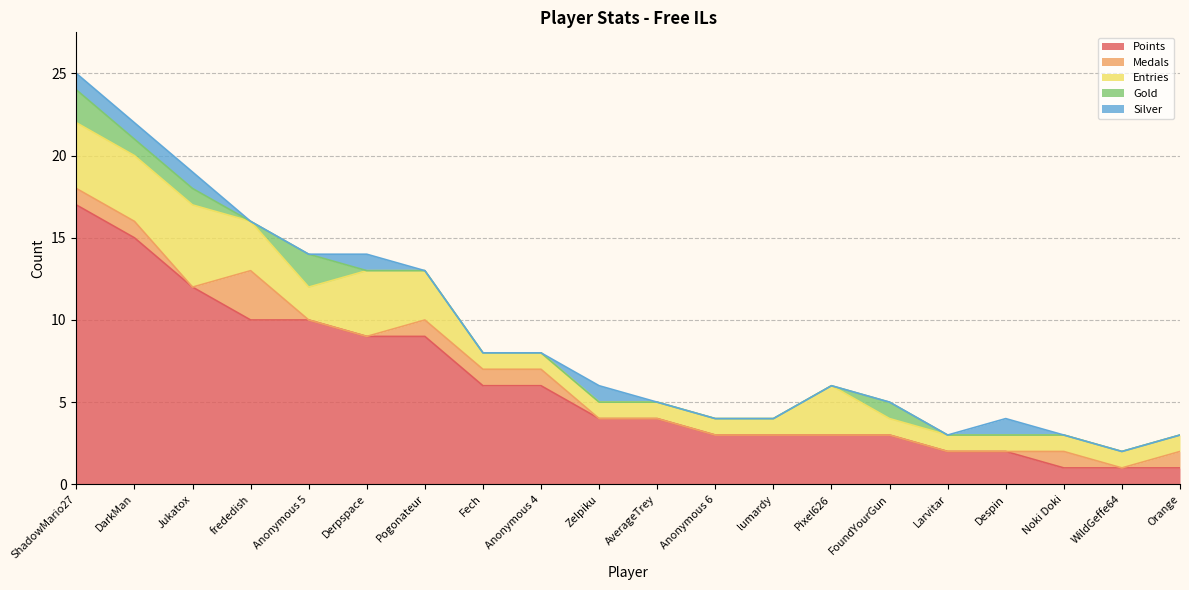

Reading right to left, transcribe all the data shown in this chart.

Points: Orange=1	WildGeffe64=1	Noki Doki=1	Despin=2	Larvitar=2	FoundYourGun=3	Pixel626=3	lumardy=3	Anonymous 6=3	AverageTrey=4	Zelpiku=4	Anonymous 4=6	Fech=6	Pogonateur=9	Derpspace=9	Anonymous 5=10	frededish=10	Jukatox=12	DarkMan=15	ShadowMario27=17
Medals: Orange=1	WildGeffe64=0	Noki Doki=1	Despin=0	Larvitar=0	FoundYourGun=0	Pixel626=0	lumardy=0	Anonymous 6=0	AverageTrey=0	Zelpiku=0	Anonymous 4=1	Fech=1	Pogonateur=1	Derpspace=0	Anonymous 5=0	frededish=3	Jukatox=0	DarkMan=1	ShadowMario27=1
Entries: Orange=1	WildGeffe64=1	Noki Doki=1	Despin=1	Larvitar=1	FoundYourGun=1	Pixel626=3	lumardy=1	Anonymous 6=1	AverageTrey=1	Zelpiku=1	Anonymous 4=1	Fech=1	Pogonateur=3	Derpspace=4	Anonymous 5=2	frededish=3	Jukatox=5	DarkMan=4	ShadowMario27=4
Gold: Orange=0	WildGeffe64=0	Noki Doki=0	Despin=0	Larvitar=0	FoundYourGun=1	Pixel626=0	lumardy=0	Anonymous 6=0	AverageTrey=0	Zelpiku=0	Anonymous 4=0	Fech=0	Pogonateur=0	Derpspace=0	Anonymous 5=2	frededish=0	Jukatox=1	DarkMan=1	ShadowMario27=2
Silver: Orange=0	WildGeffe64=0	Noki Doki=0	Despin=1	Larvitar=0	FoundYourGun=0	Pixel626=0	lumardy=0	Anonymous 6=0	AverageTrey=0	Zelpiku=1	Anonymous 4=0	Fech=0	Pogonateur=0	Derpspace=1	Anonymous 5=0	frededish=0	Jukatox=1	DarkMan=1	ShadowMario27=1